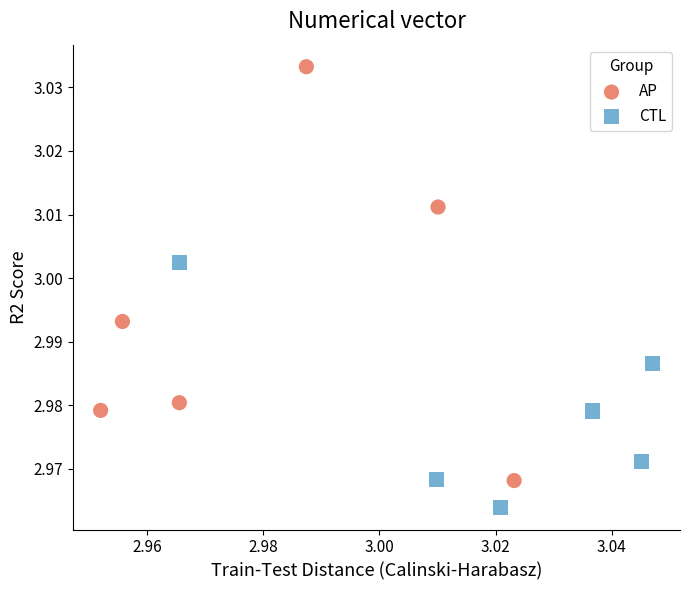

Which series reaches the maximum Y coordinate?

AP